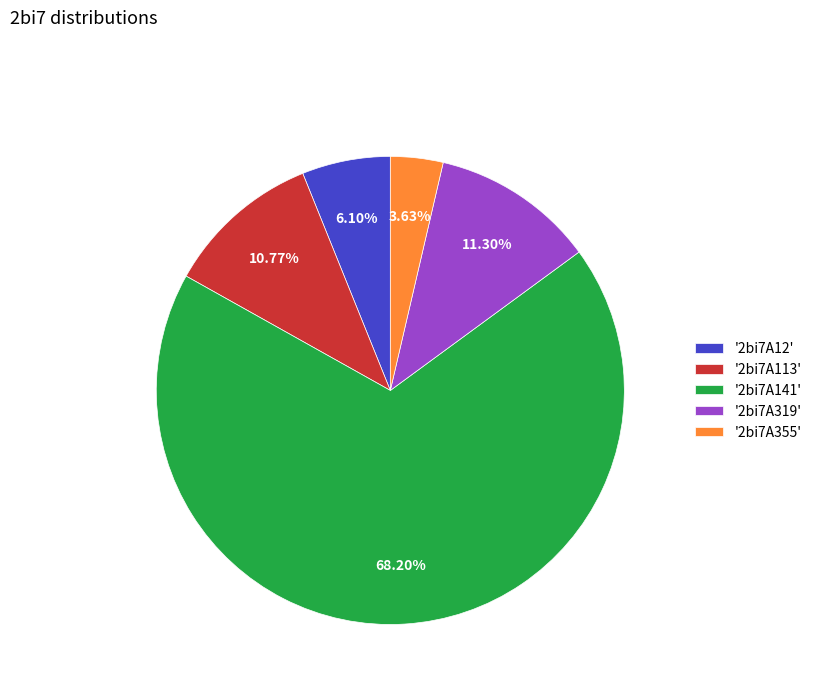

Does '2bi7A113' represent more than half of the total?

No